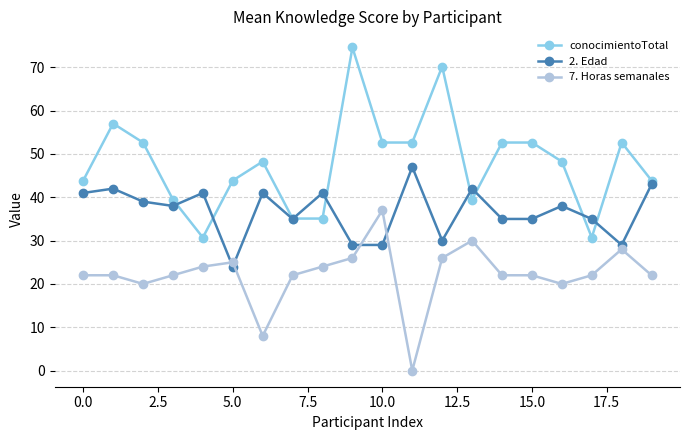

List the series in order of their overall mean, lowest first.

7. Horas semanales, 2. Edad, conocimientoTotal